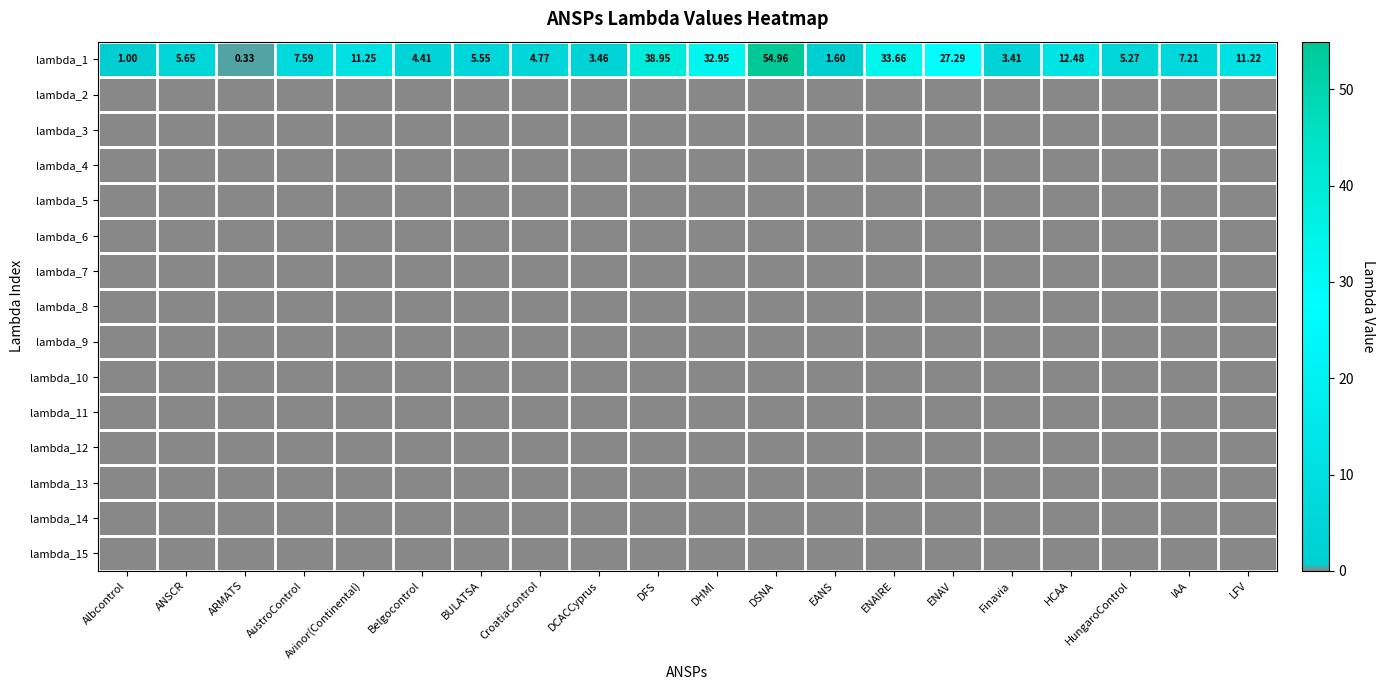

How many distinct data groups are displayed?

15